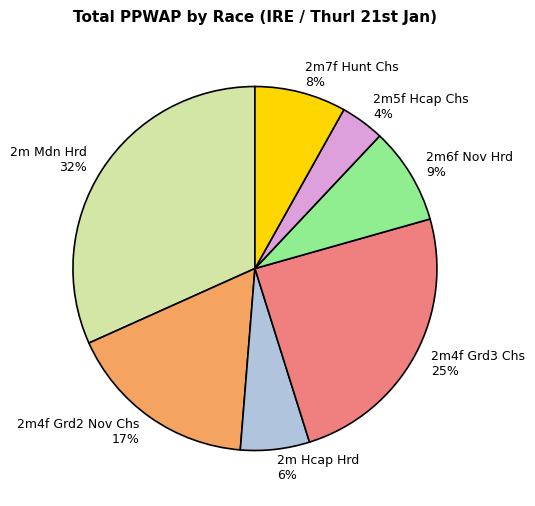

To the nearest percent, what is the difference between the 2m5f Hcap Chs and 2m6f Nov Hrd slice percentages?

5%